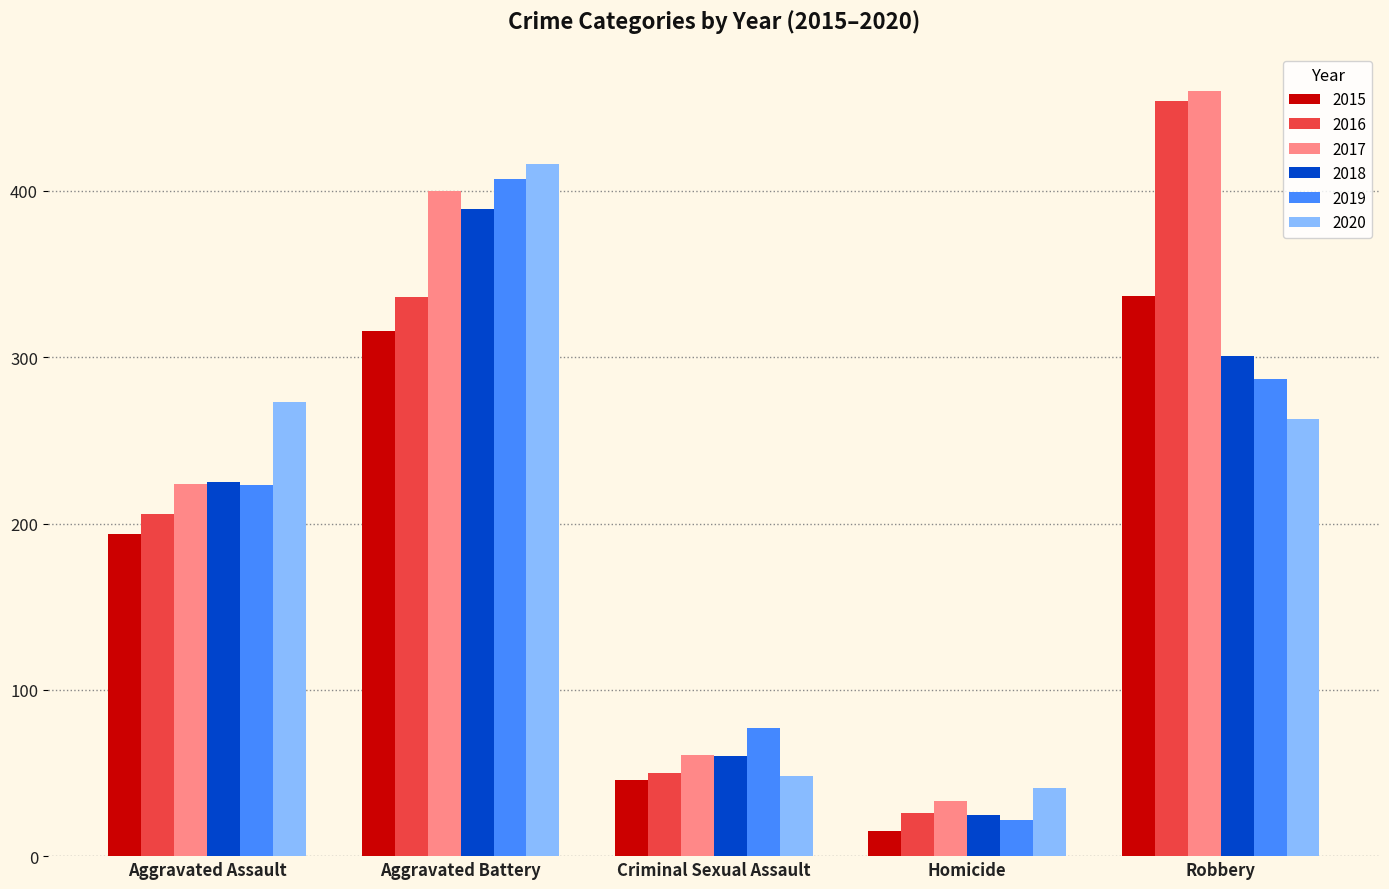

Reading right to left, what are all the values shown in this chart?

2015: Robbery=337	Homicide=15	Criminal Sexual Assault=46	Aggravated Battery=316	Aggravated Assault=194
2016: Robbery=454	Homicide=26	Criminal Sexual Assault=50	Aggravated Battery=336	Aggravated Assault=206
2017: Robbery=460	Homicide=33	Criminal Sexual Assault=61	Aggravated Battery=400	Aggravated Assault=224
2018: Robbery=301	Homicide=25	Criminal Sexual Assault=60	Aggravated Battery=389	Aggravated Assault=225
2019: Robbery=287	Homicide=22	Criminal Sexual Assault=77	Aggravated Battery=407	Aggravated Assault=223
2020: Robbery=263	Homicide=41	Criminal Sexual Assault=48	Aggravated Battery=416	Aggravated Assault=273